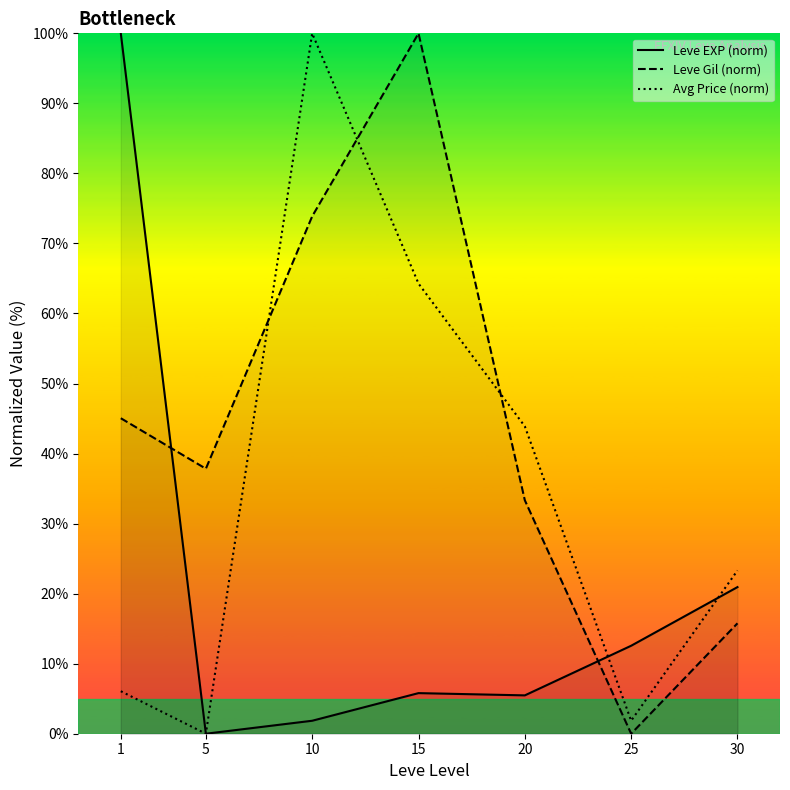

True or false: Avg Price (norm) has a value of 4.2 at 1.

False